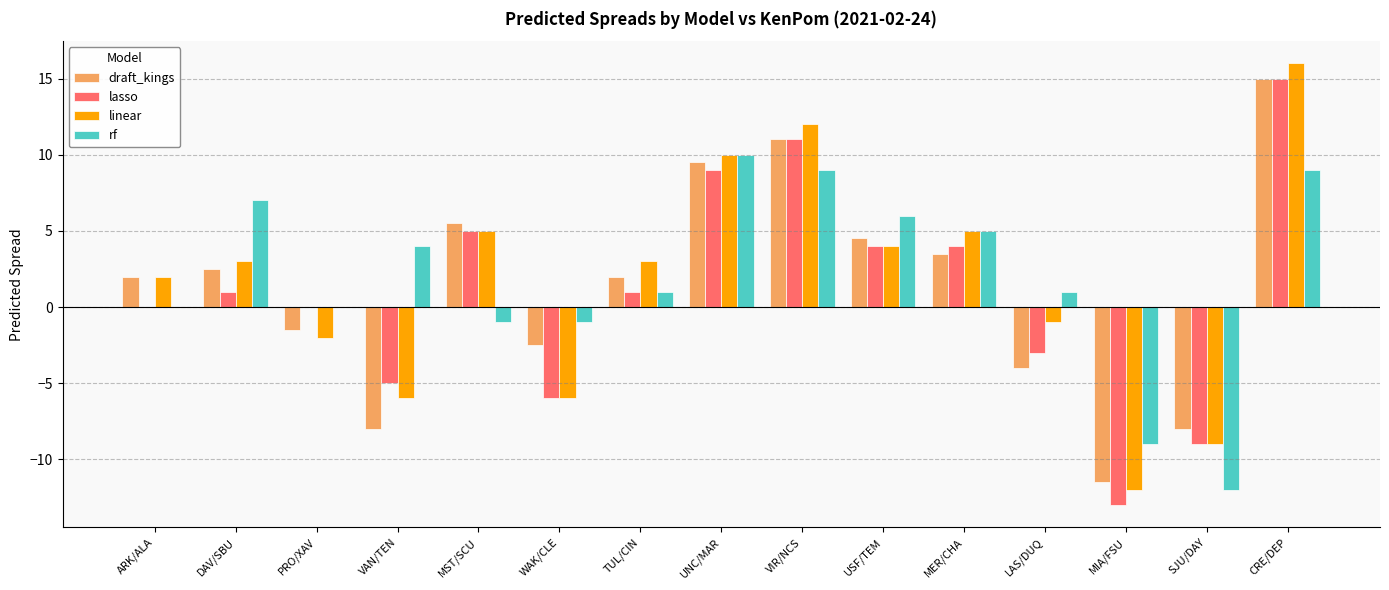

How many data points does each series have?

15